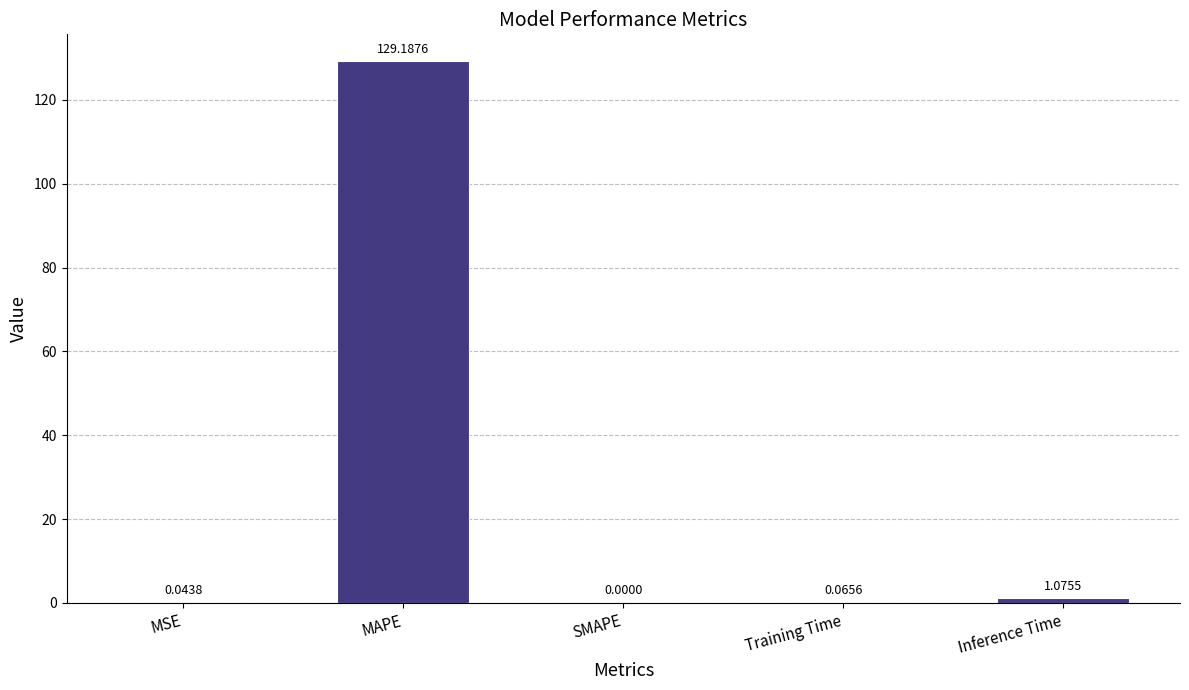

What is the change in value from MAPE to Training Time?

-129.1